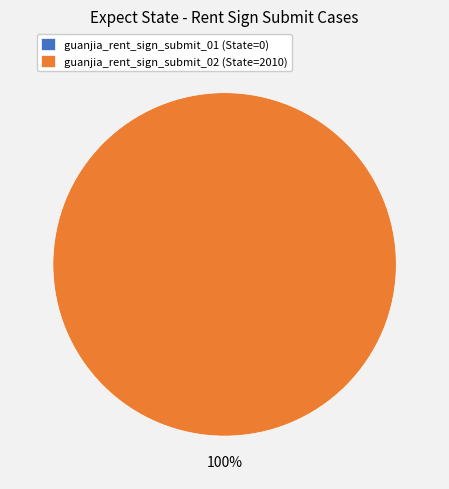

Count the number of slices in the pie.

2